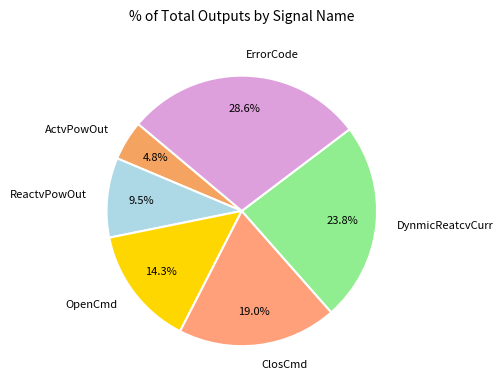

Does ClosCmd account for over 50% of the chart?

No